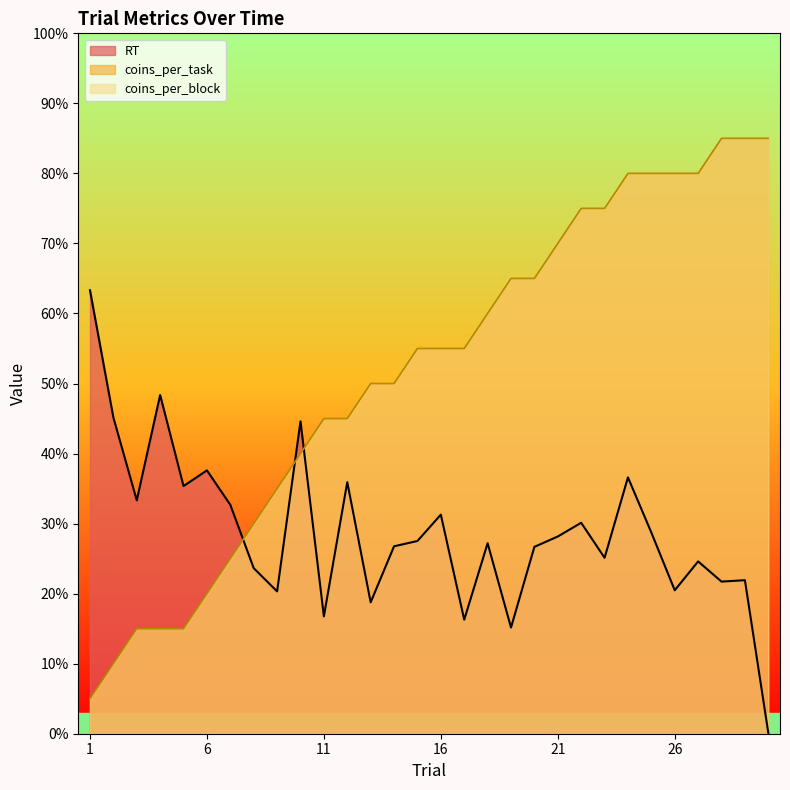

True or false: coins_per_task has more than 0 interior local peaks.

False